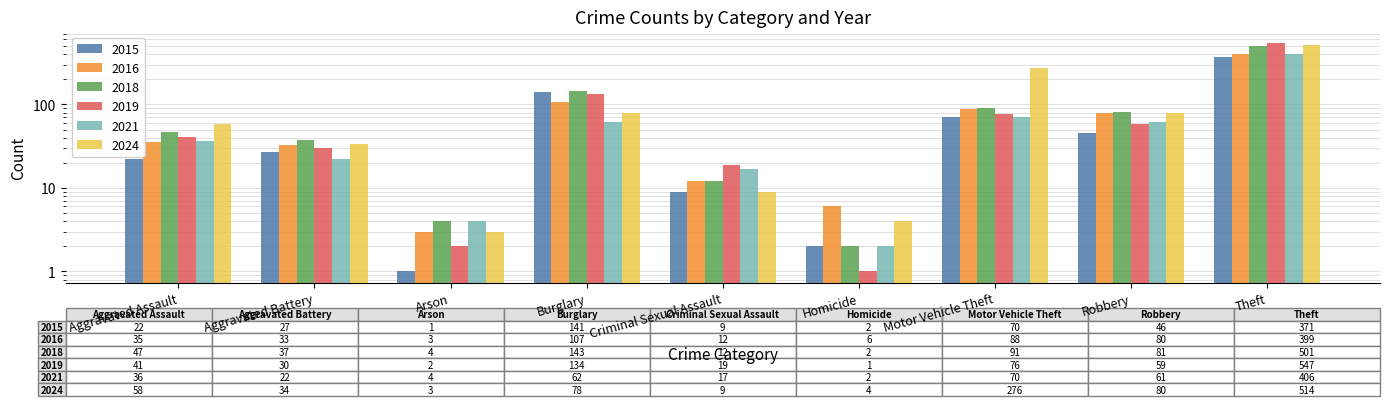

Is it true that 2021 equals 25 at Aggravated Assault?

False